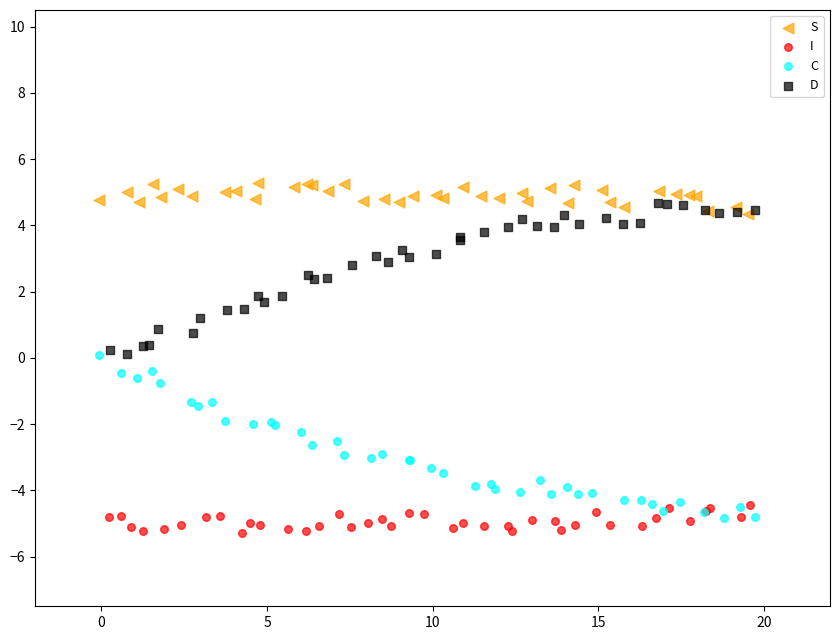

Which series has the largest Y range (max minus min)?

C